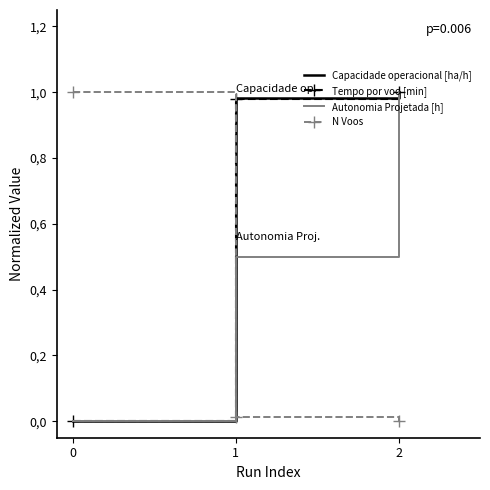

What are all the series names shown in the legend?

Capacidade operacional [ha/h], Tempo por voo [min], Autonomia Projetada [h], N Voos